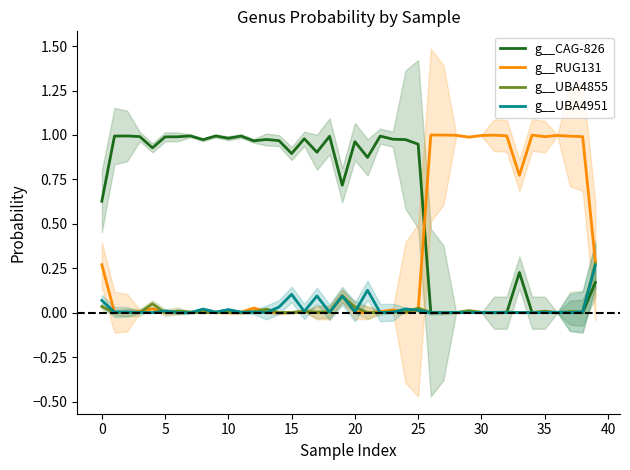

How many lines are shown in the chart?

4